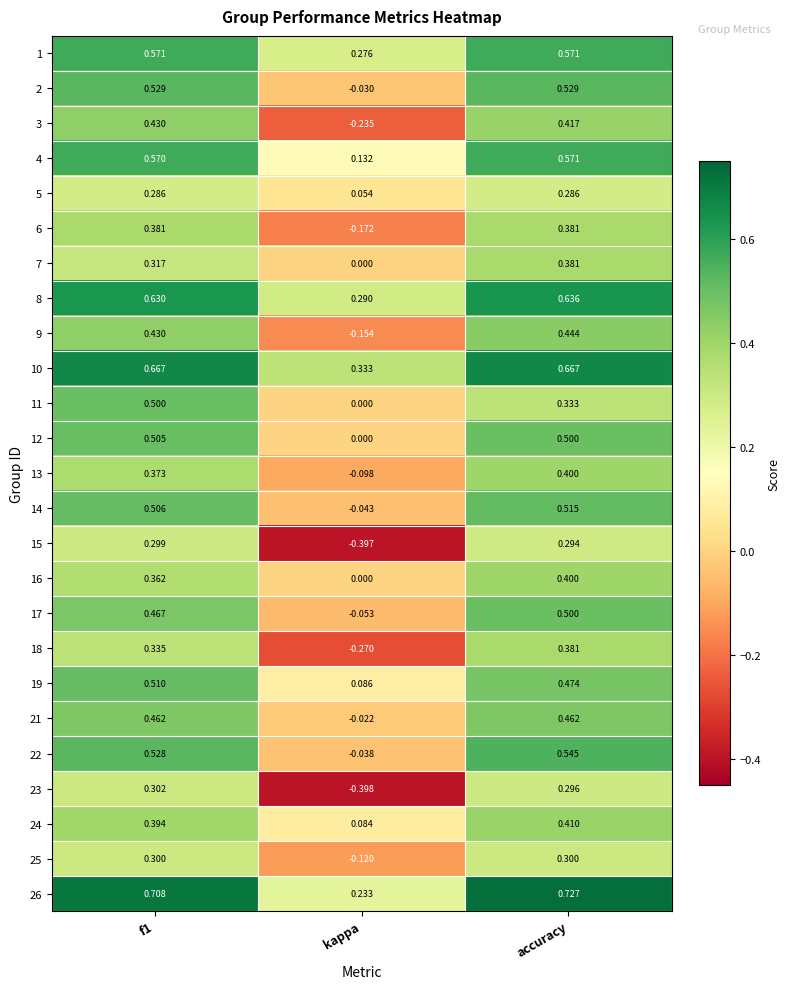

At which category is the sum across all series the highest?

accuracy